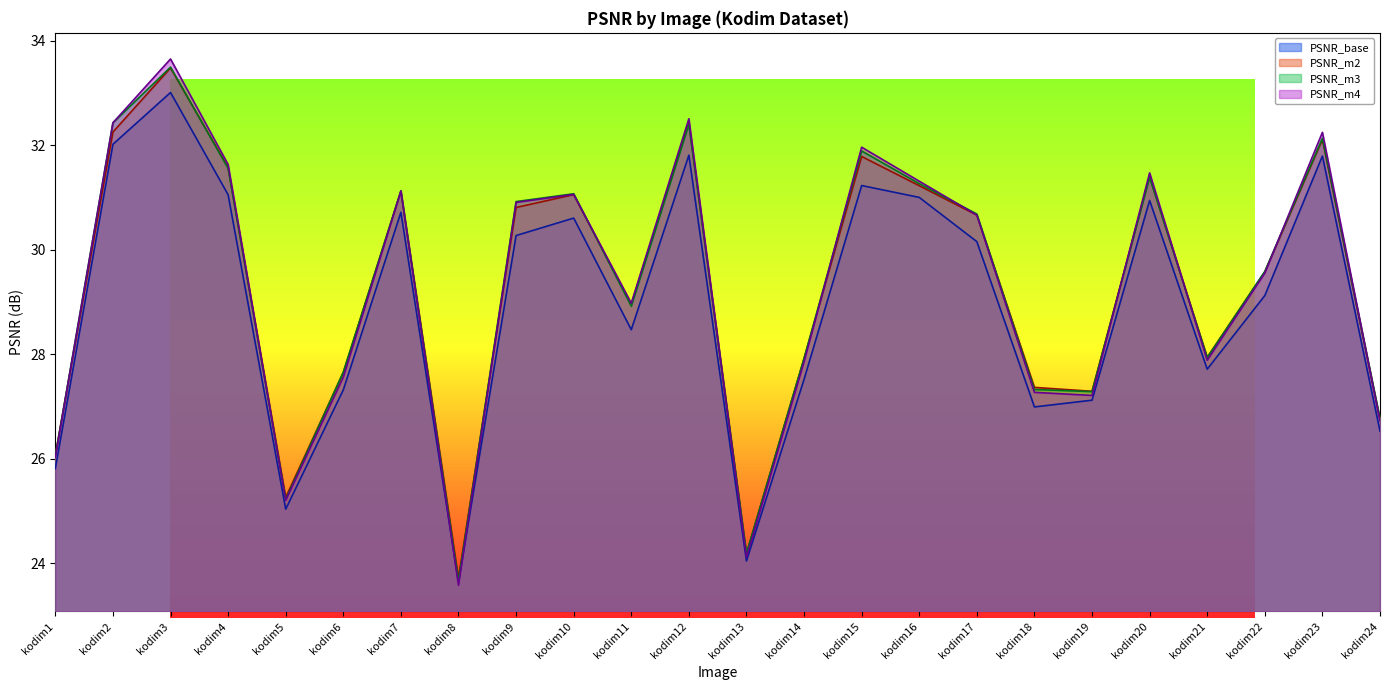

How many values in the PSNR_m2 series are below 30?

12